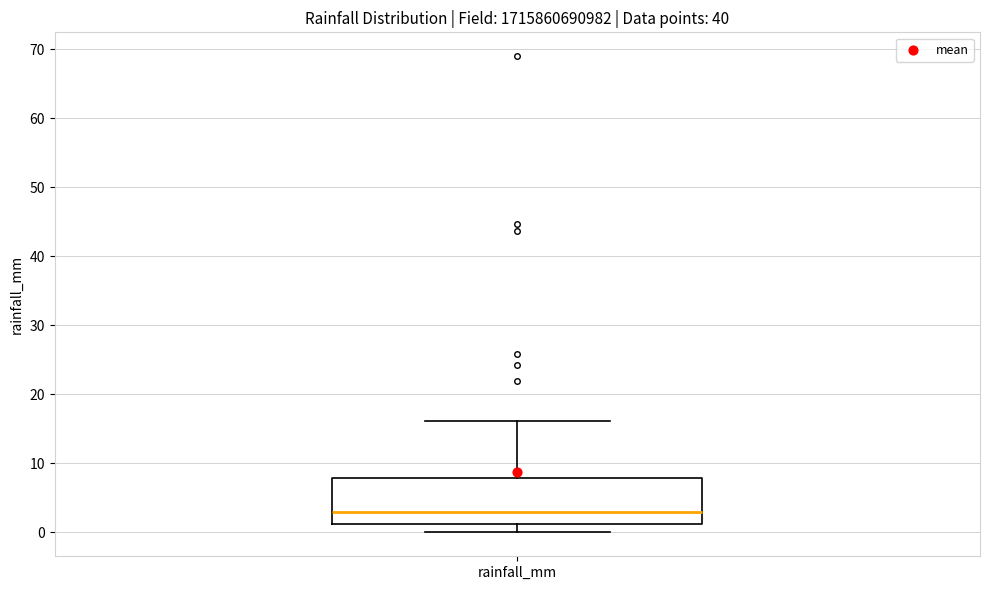

Transcribe this box plot: give where the median line is, the range the box spans, and where the two whiskers end, as read against the y-axis. The values are not printed on the chart, so give them approximately, as read against the axis.

median 3, box 1 to 8, whiskers 0 to 16